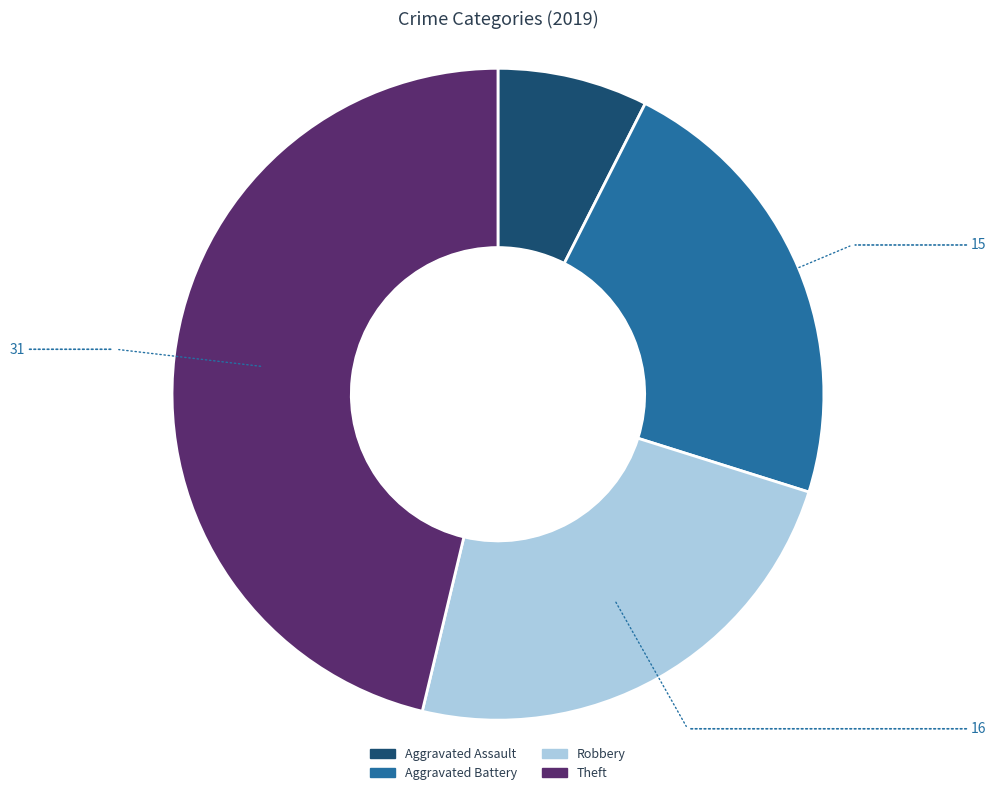

How many slices are in this pie chart?

4